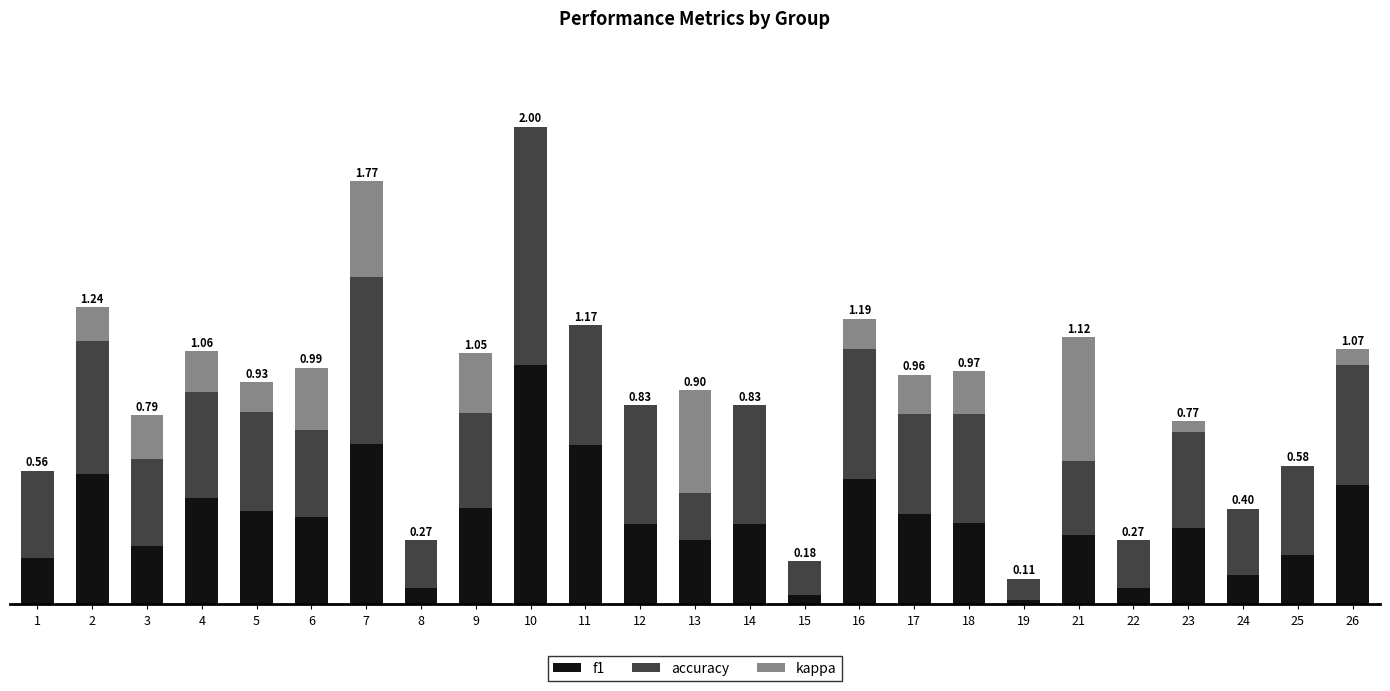

At which category is the sum across all series the highest?

10